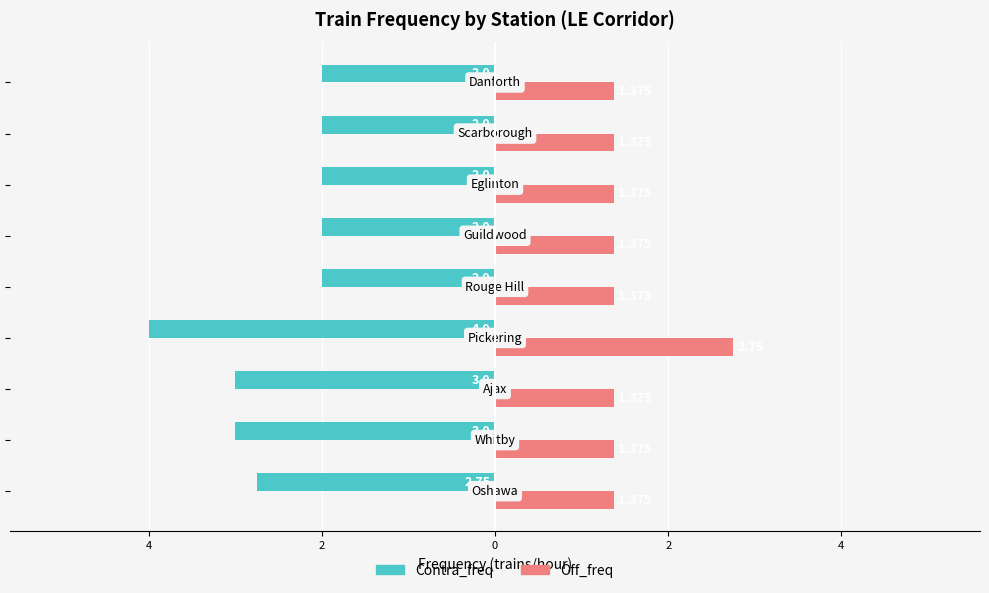

What are all the series names shown in the legend?

Contra_freq, Off_freq